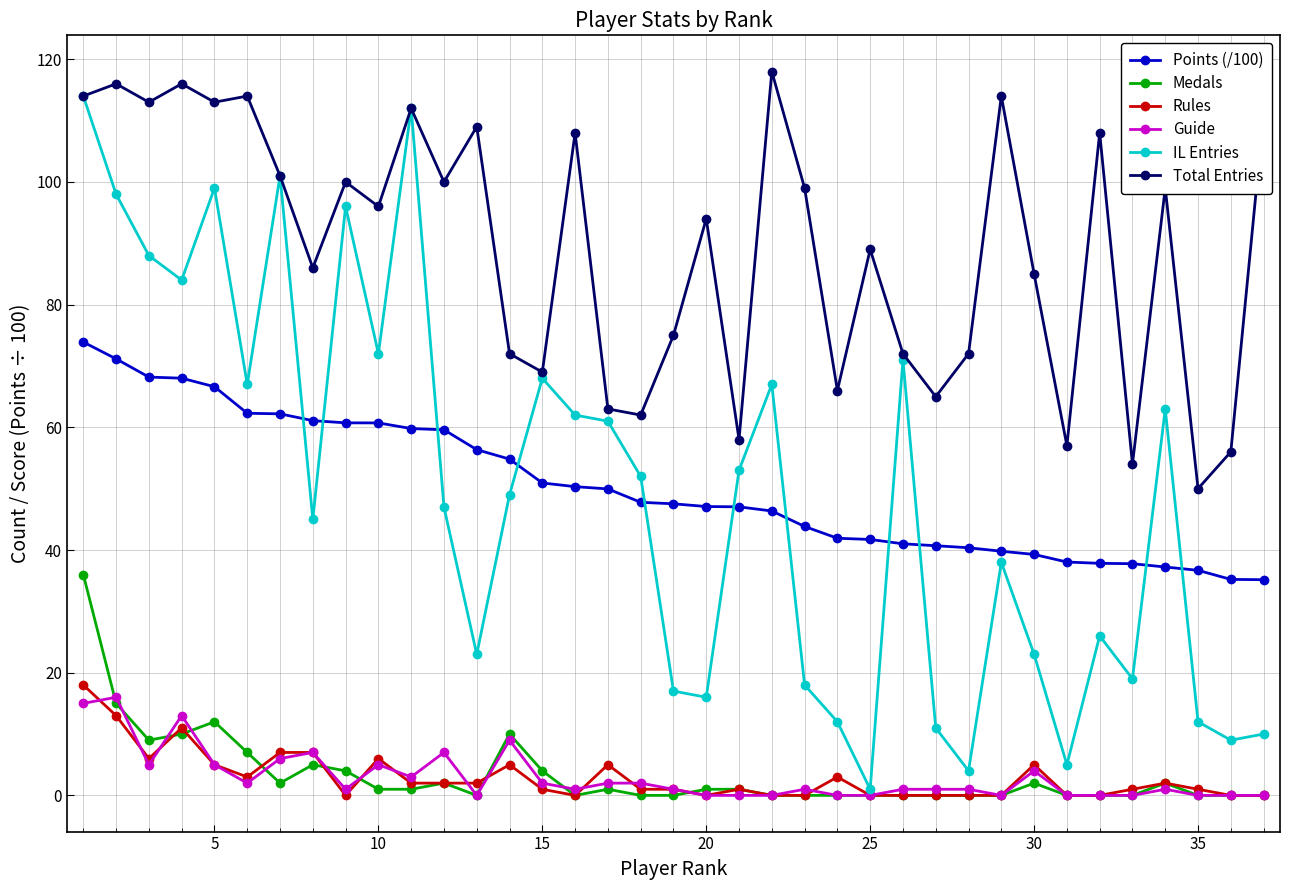

How many lines are shown in the chart?

6